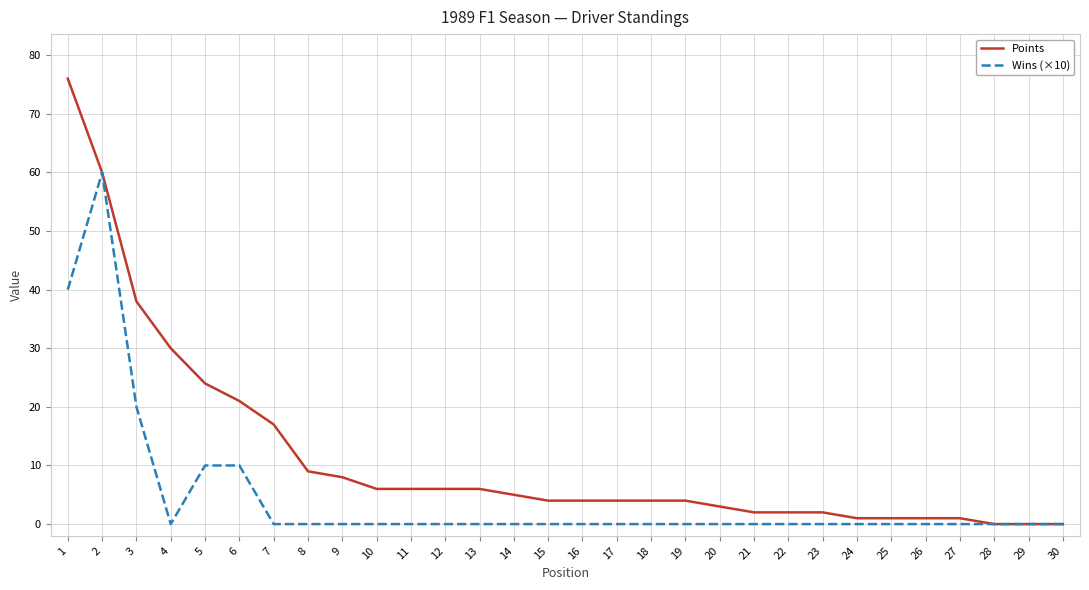

What is the maximum value shown in the chart?

76